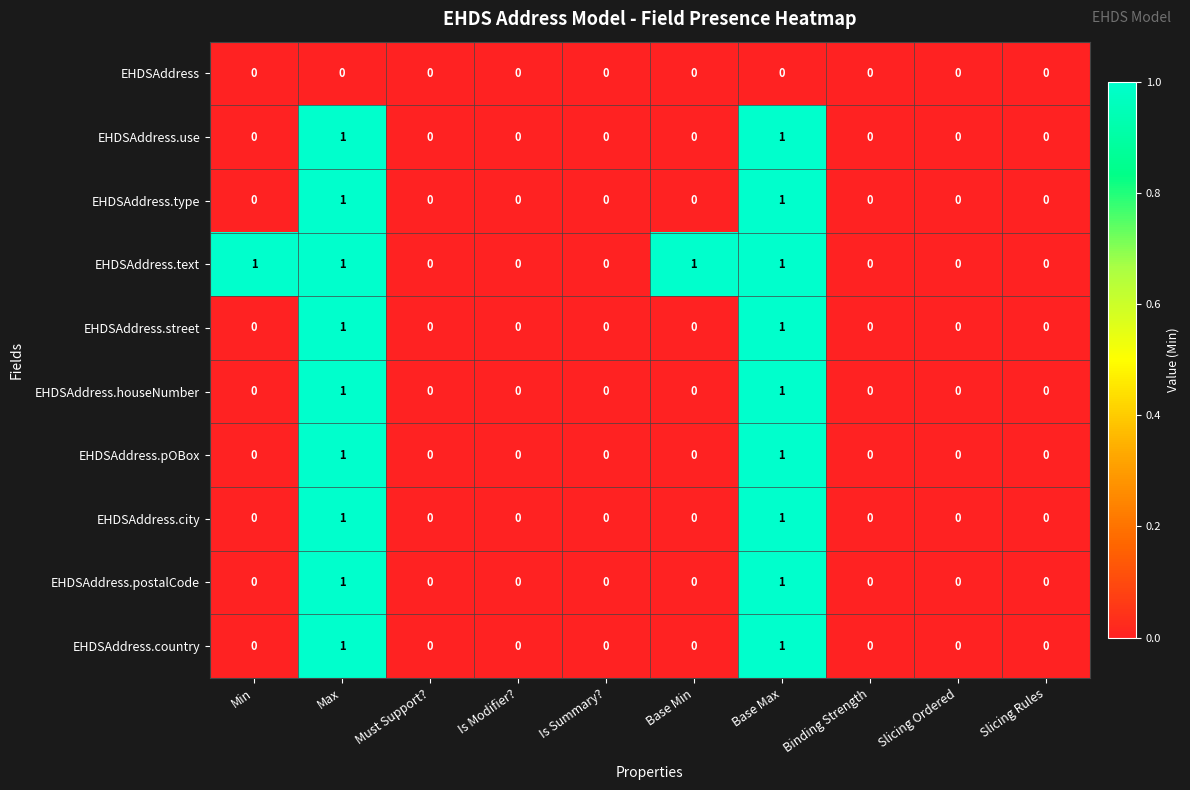

Which series has the largest total across all categories?

EHDSAddress.text